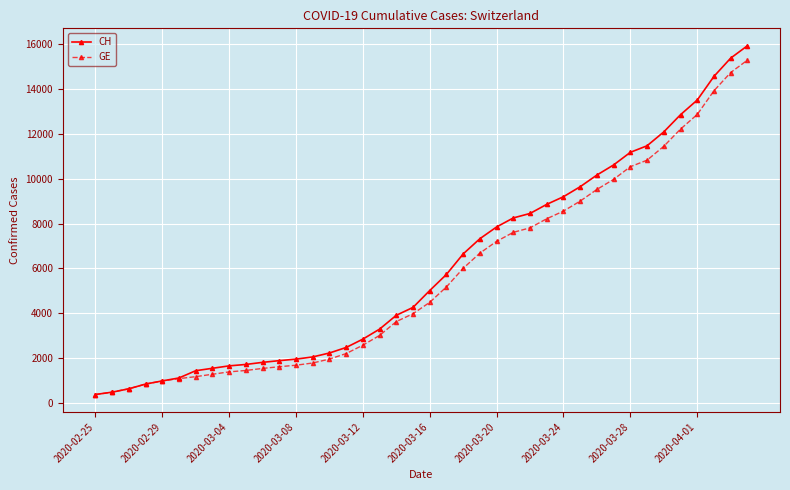

What is the value of the GE point at the 29th from the left?

8554